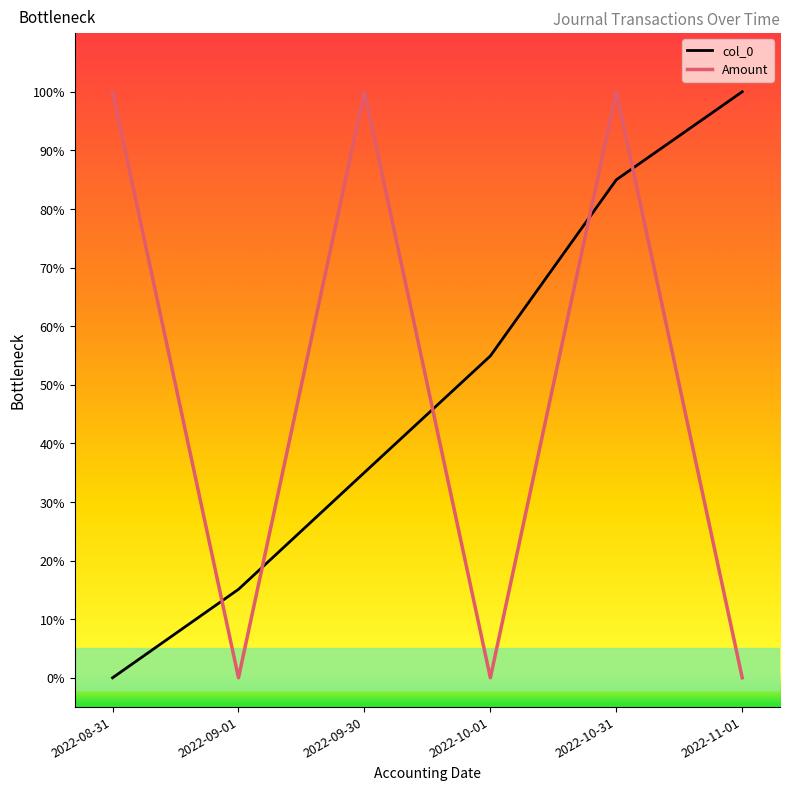

Reading left to right, list all the values displayed in this chart.

col_0: 2022-08-31=0.0	2022-09-01=15.1	2022-09-30=35.0	2022-10-01=54.9	2022-10-31=85.0	2022-11-01=100.0
Amount: 2022-08-31=100.0	2022-09-01=0.0	2022-09-30=100.0	2022-10-01=0.0	2022-10-31=100.0	2022-11-01=0.0